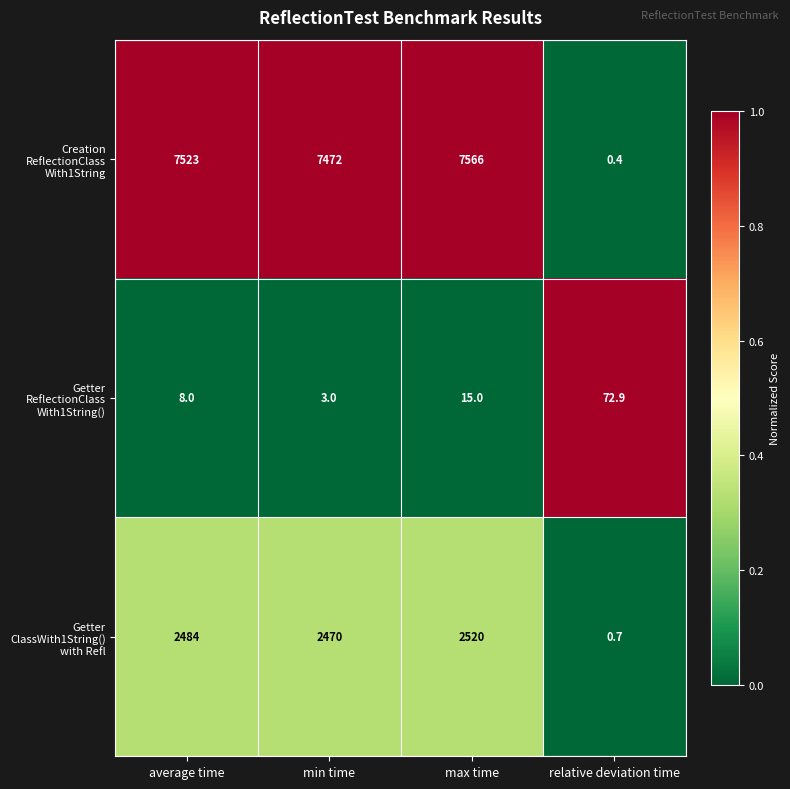

At which category is the sum across all series the highest?

max time